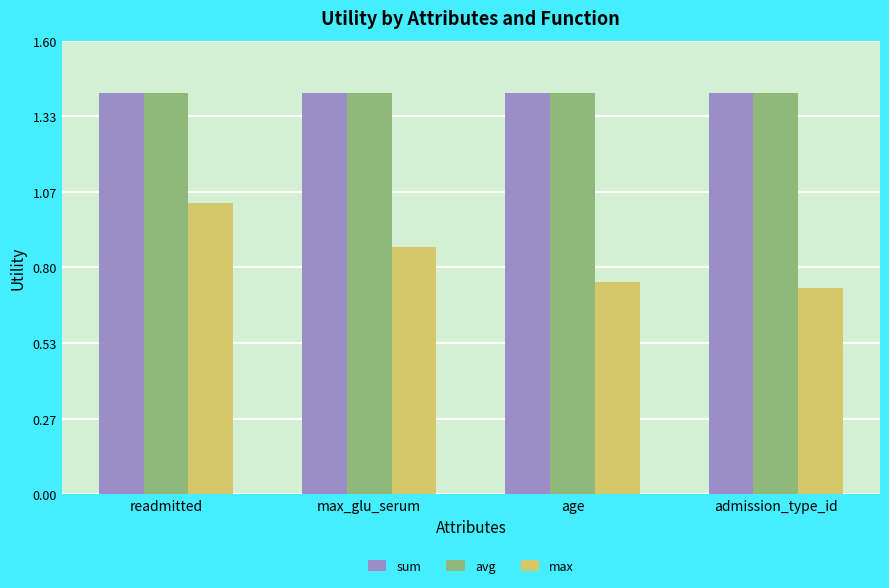

What is the difference between the highest and lowest values at readmitted?

0.4